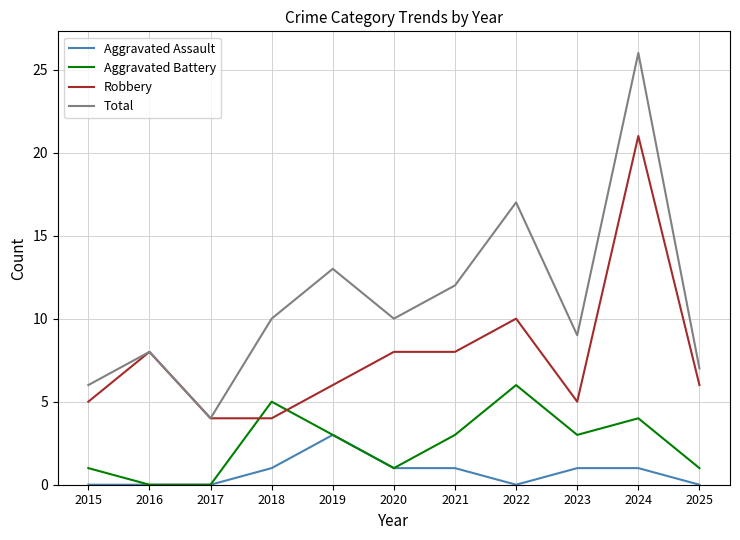

What is the maximum value for Total?

26